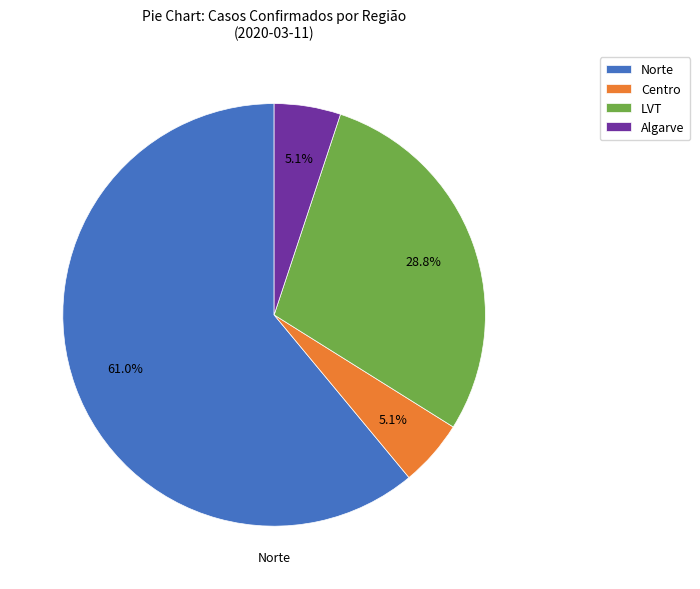

To the nearest percent, what is the difference between the largest and smallest slice percentages?

56%